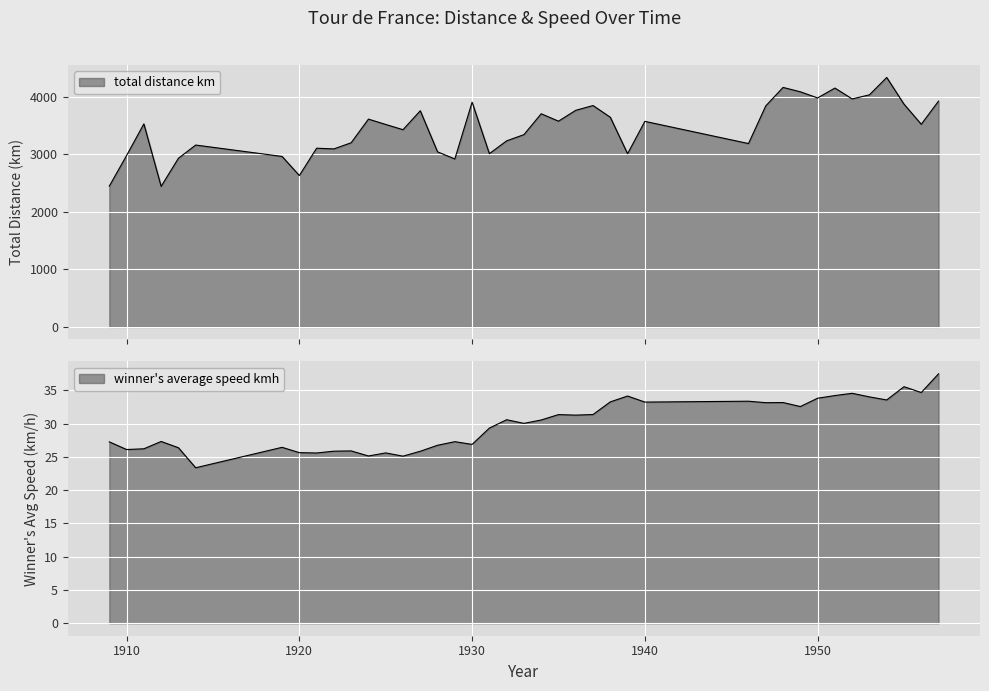

Reading left to right, extract all data points from this chart.

total distance km: 2448.0	2980.0	3530.0	2443.7	2932.0	3162.0	2964.0	2632.0	3107.0	3095.0	3202.0	3613.0	3520.0	3429.0	3758.0	3044.0	2920.0	3907.0	3012.0	3235.0	3343.0	3706.0	3577.0	3766.0	3849.0	3645.0	3011.0	3574.0	3188.0	3843.0	4164.0	4088.0	3981.0	4153.0	3964.0	4035.0	4337.0	3873.0	3523.0	3926.0
winner's average speed kmh: 27.3	26.1	26.2	27.3	26.4	23.4	26.4	25.6	25.6	25.9	25.9	25.1	25.6	25.1	25.9	26.8	27.3	26.9	29.3	30.6	30.0	30.6	31.4	31.3	31.4	33.3	34.1	33.2	33.4	33.1	33.2	32.6	33.8	34.2	34.6	34.0	33.6	35.5	34.7	37.5